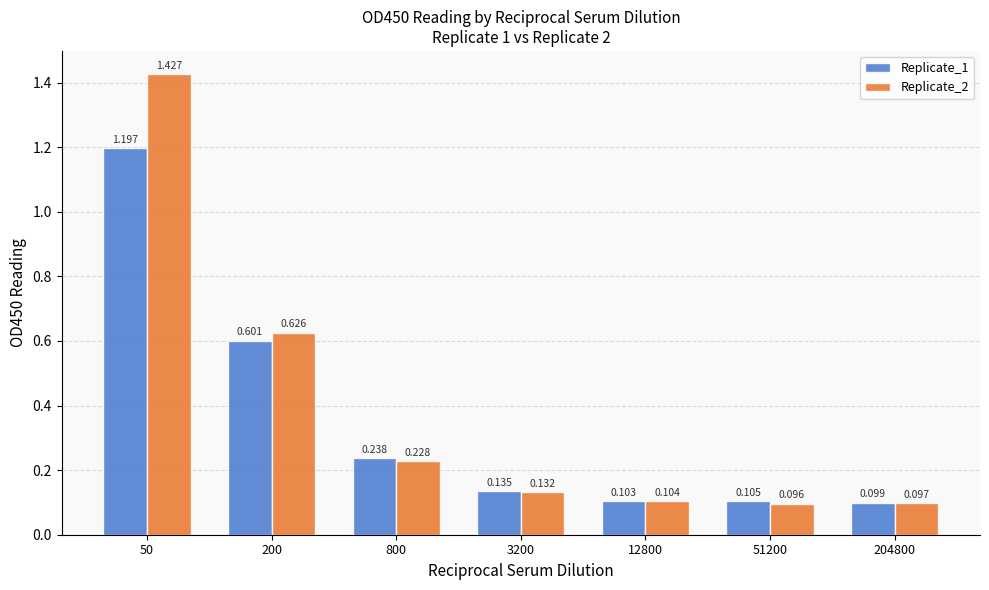

What are all the series names shown in the legend?

Replicate_1, Replicate_2